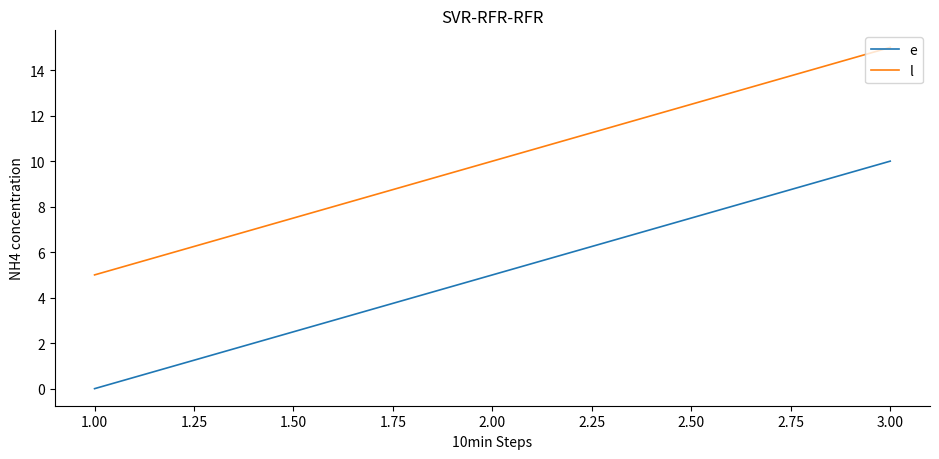

Which series has the largest total across all categories?

l